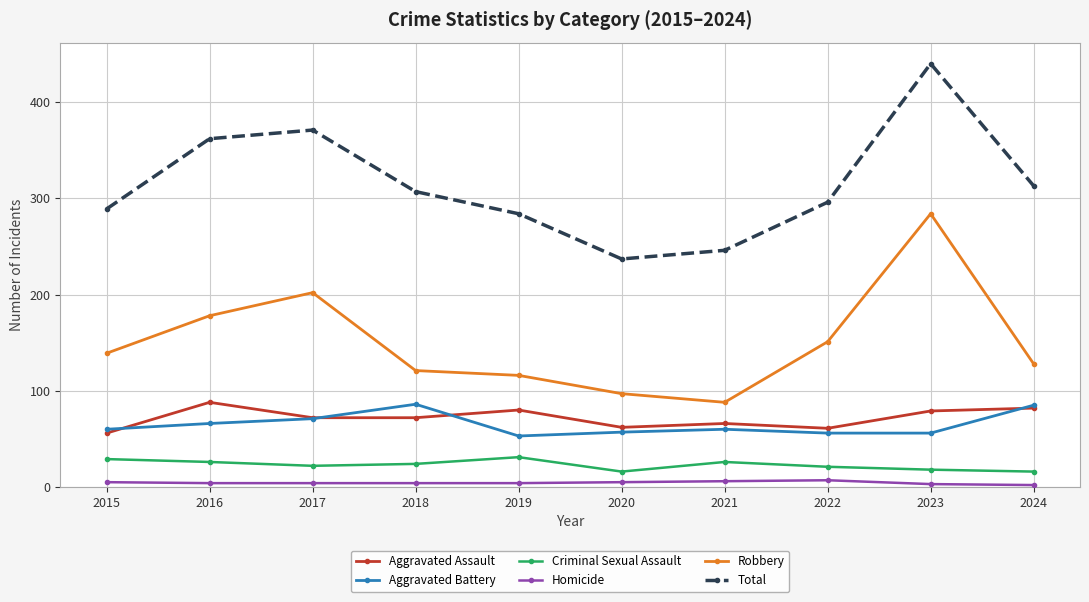

Is this an area chart (filled region under the line)?

No